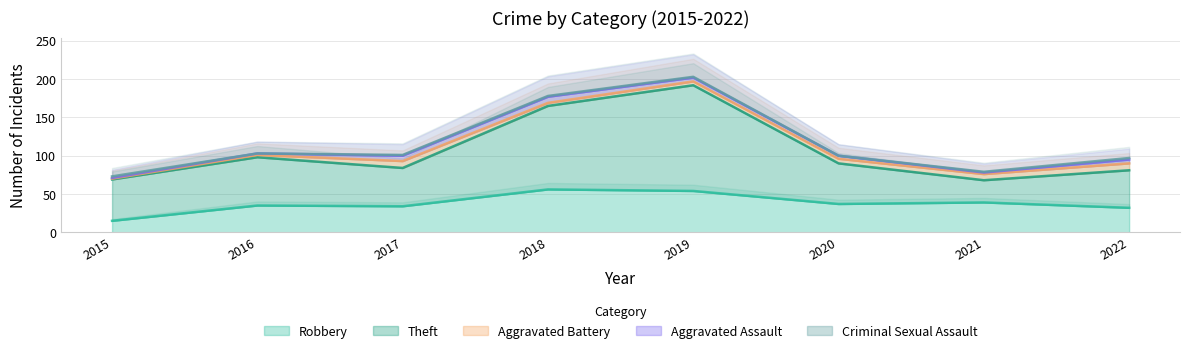

Reading left to right, transcribe all the data shown in this chart.

Robbery: 2015=15	2016=35	2017=34	2018=56	2019=54	2020=37	2021=39	2022=32
Theft: 2015=54	2016=63	2017=50	2018=109	2019=138	2020=53	2021=29	2022=49
Aggravated Battery: 2015=1	2016=3	2017=9	2018=4	2019=5	2020=6	2021=8	2022=9
Aggravated Assault: 2015=1	2016=2	2017=7	2018=8	2019=5	2020=4	2021=2	2022=5
Criminal Sexual Assault: 2015=2	2016=0	2017=1	2018=1	2019=1	2020=0	2021=1	2022=2